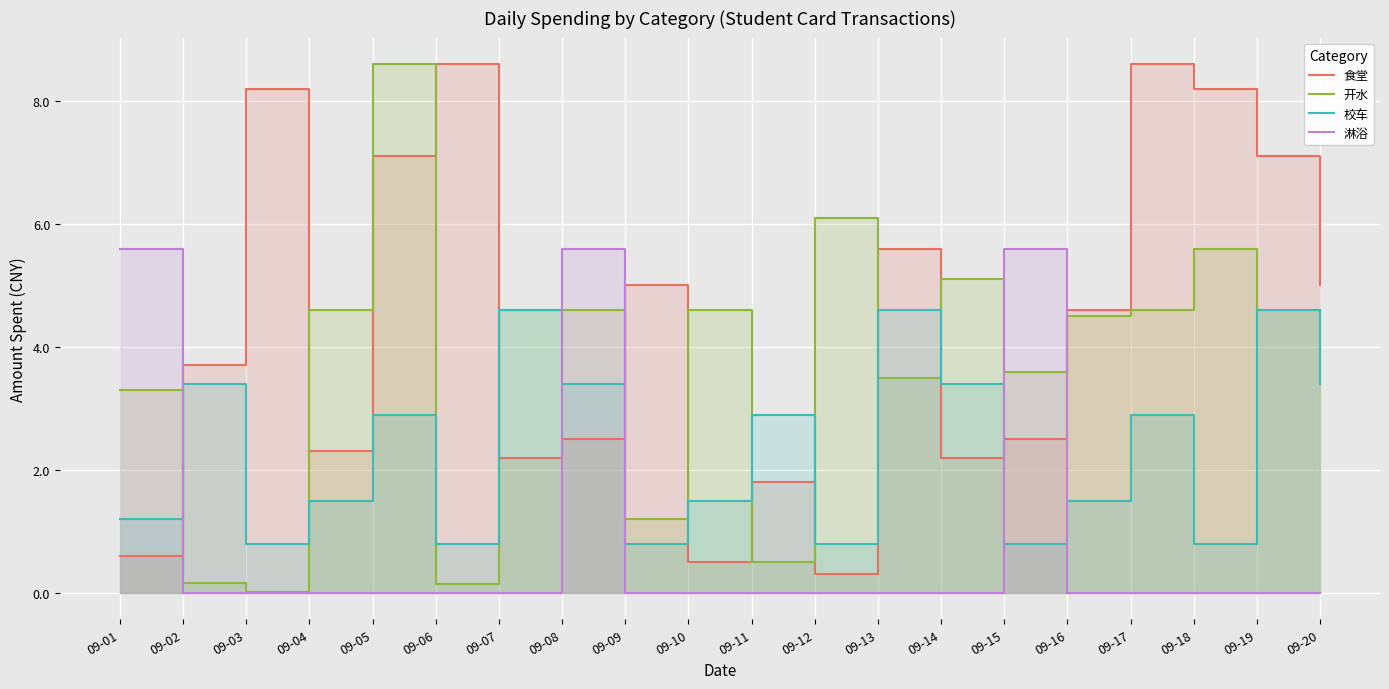

What is the highest value of the 开水 series?

8.6